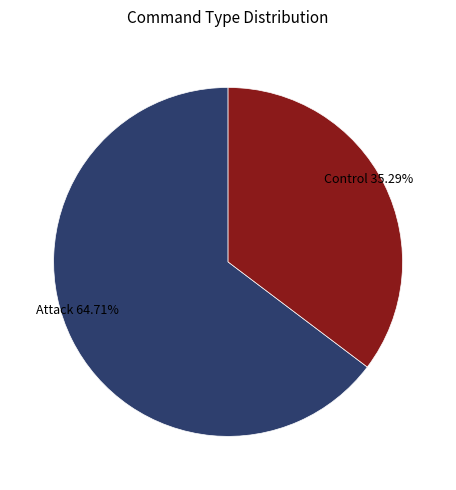

Count the number of slices in the pie.

2